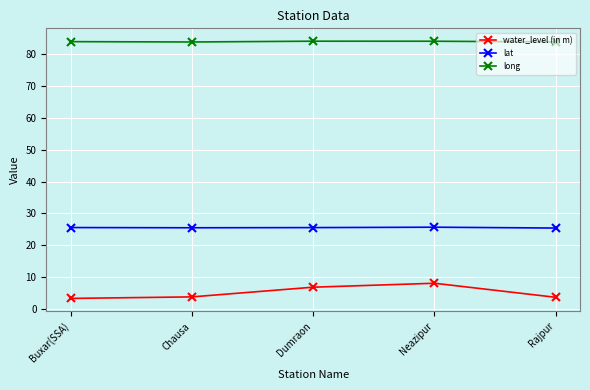

True or false: water_level (in m) and long cross at least once.

False